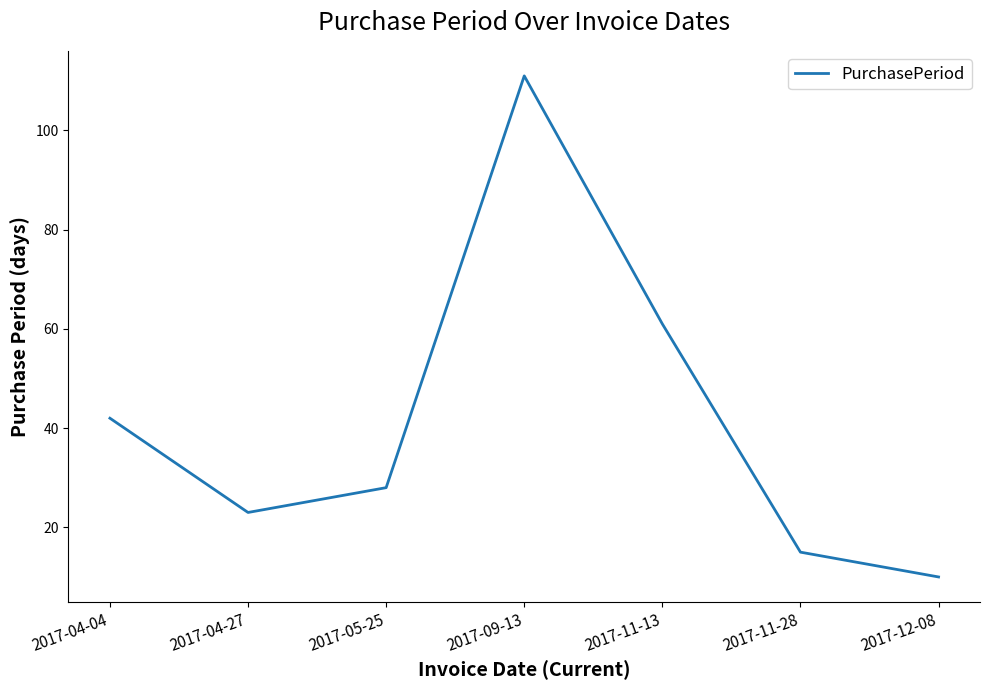

Rank the categories by value from lowest to highest.

2017-12-08, 2017-11-28, 2017-04-27, 2017-05-25, 2017-04-04, 2017-11-13, 2017-09-13